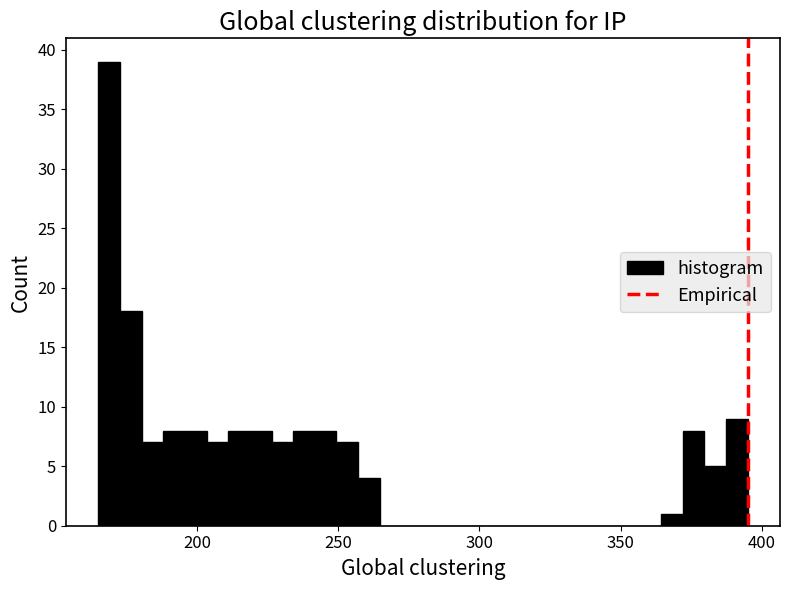

Around what value on the x-axis is the tallest bar? Give the approximate position of its centre, as read against the axis.

170